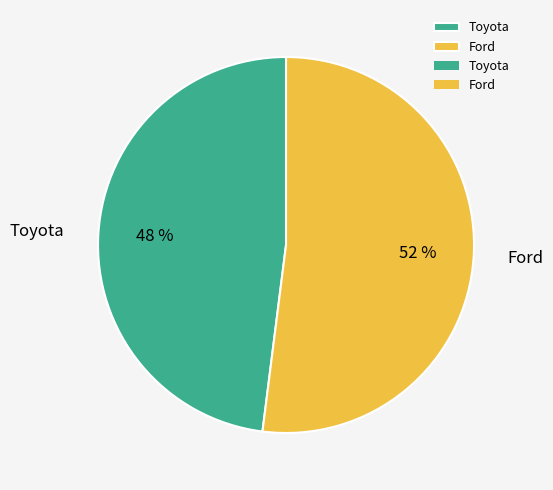

Between Ford and Toyota, which is larger?

Ford